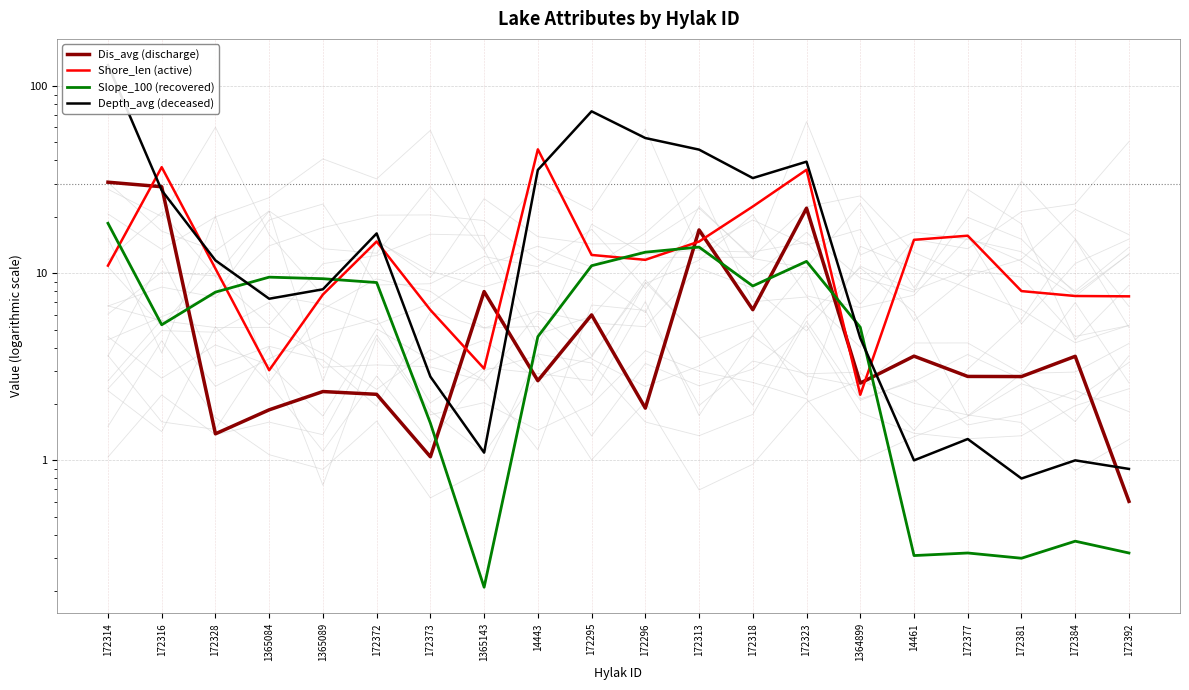

What is the label of the 14th point from the right?

172373